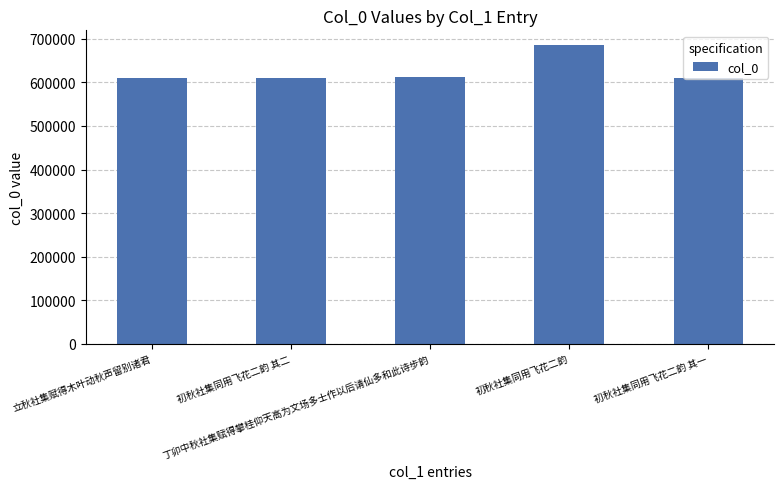

What is the change in value from 立秋社集赋得木叶动秋声留别诸君 to 初秋社集同用飞花二韵?

+74171